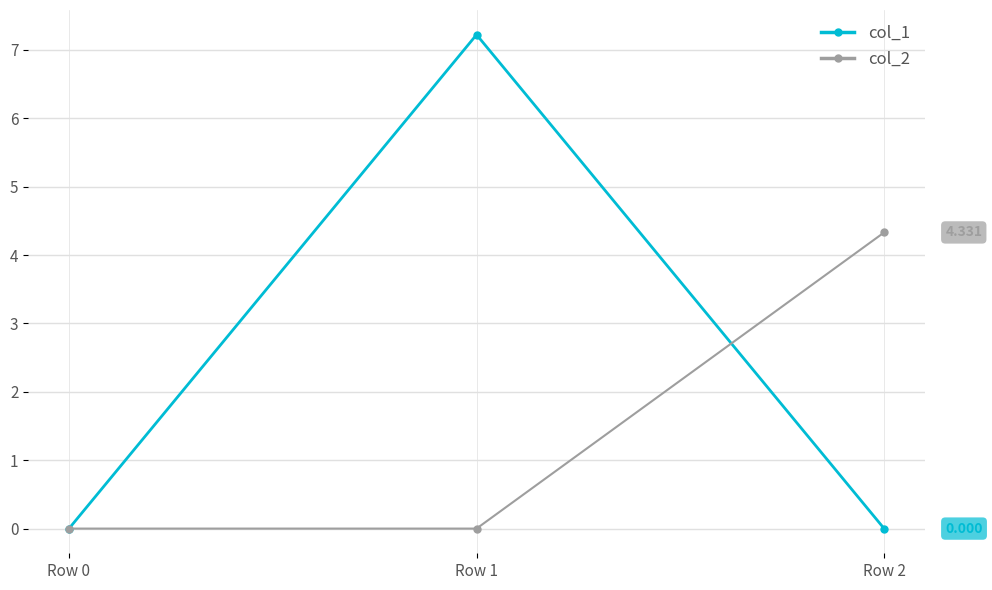

Reading left to right, transcribe all the data shown in this chart.

col_1: 0.0	7.2	0.0
col_2: 0.0	0.0	4.3